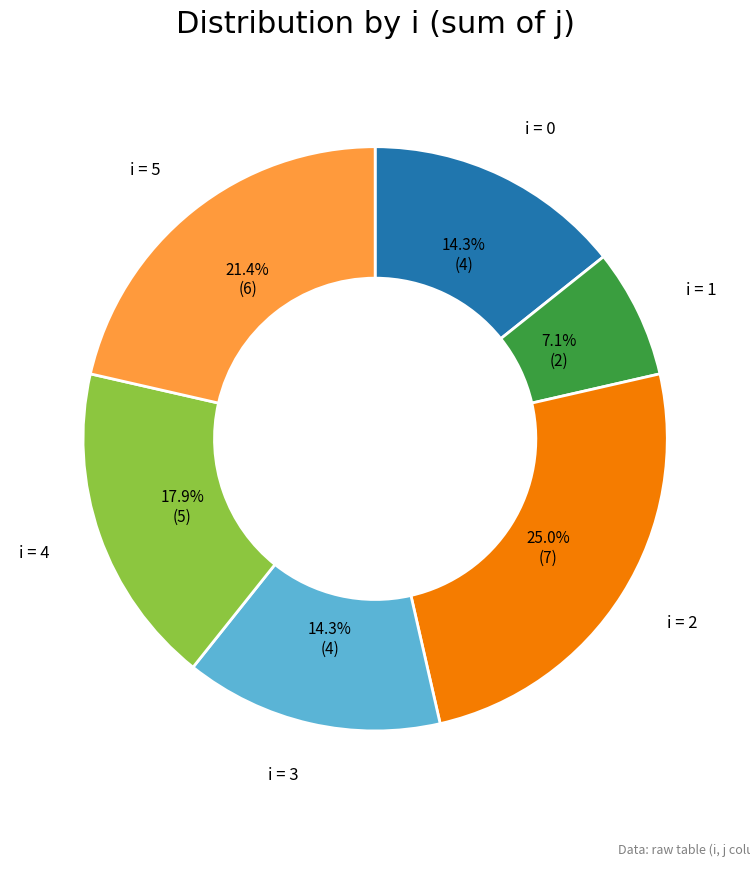

Is there a majority slice in this chart?

No